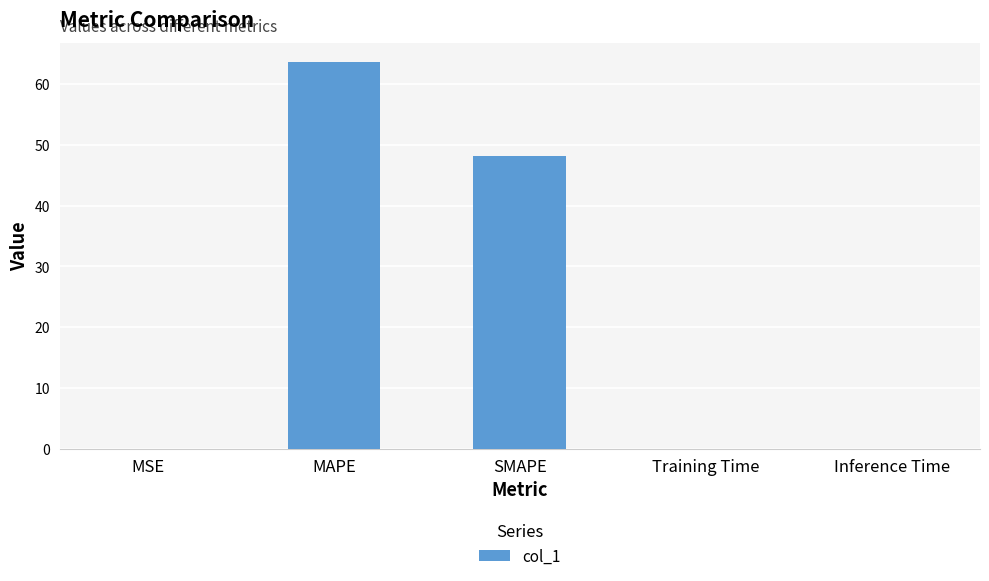

Where is the data nearest to the value 31?

SMAPE